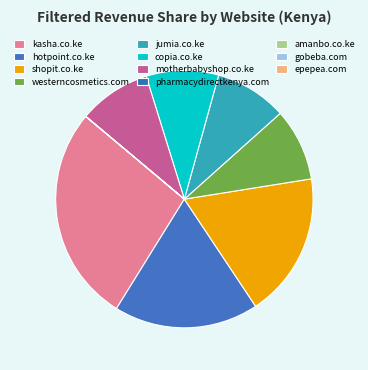

Is it true that pharmacydirectkenya.com is 9% of the pie?

False